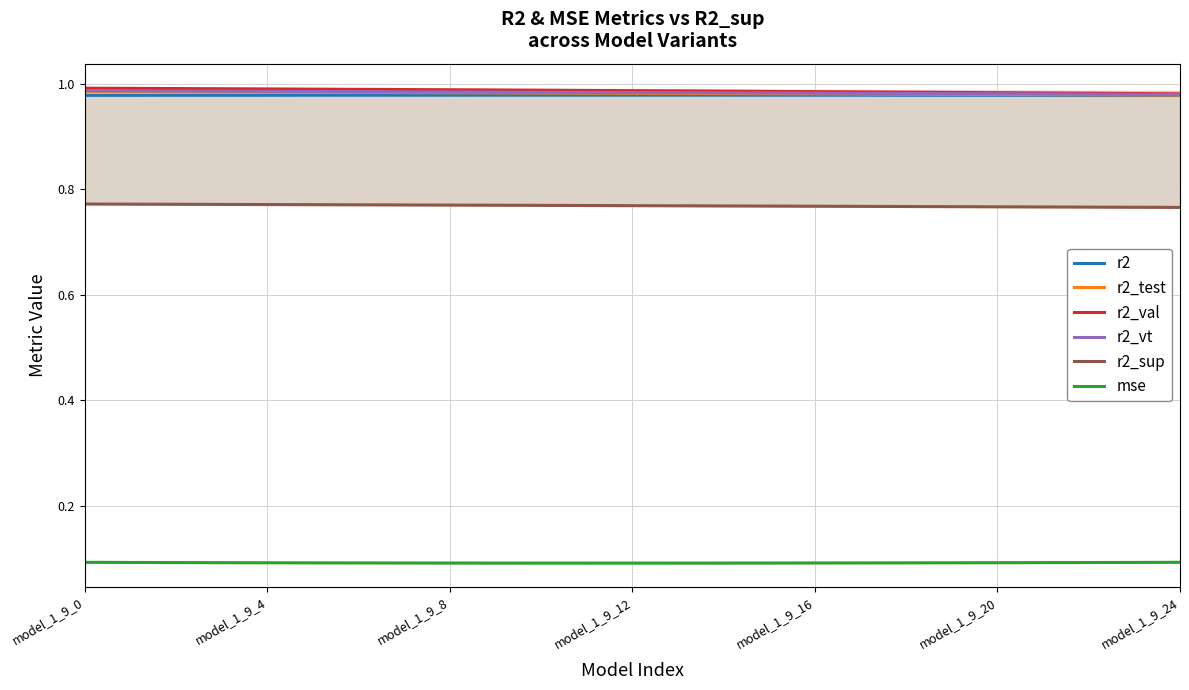

What is the spread (max minus min) of values at model_1_9_12?

0.9